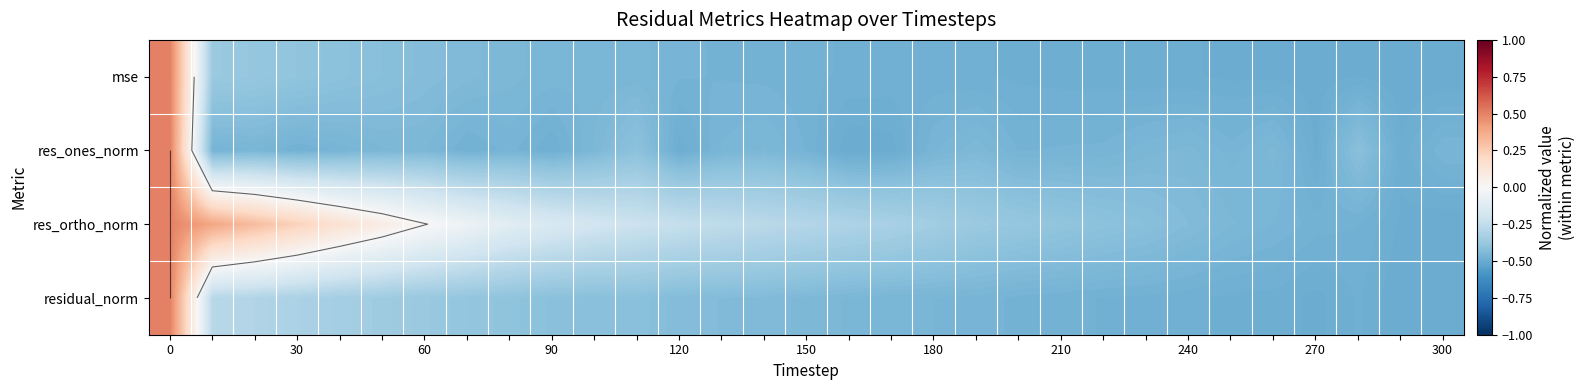

What is the average value of the mse series?

-0.4